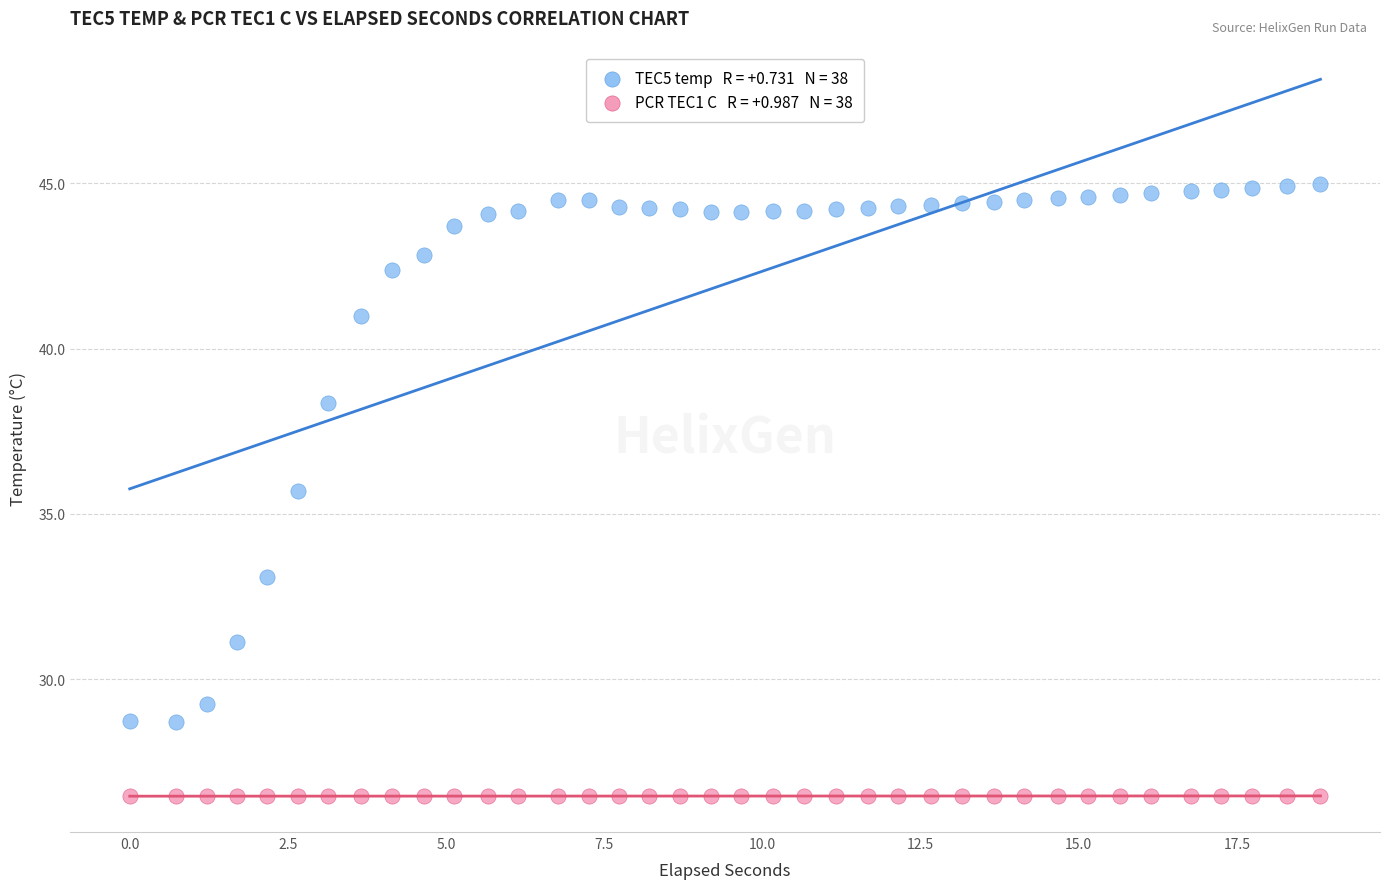

Across all data points, what is the range of Y values (max minus min)?

18.5